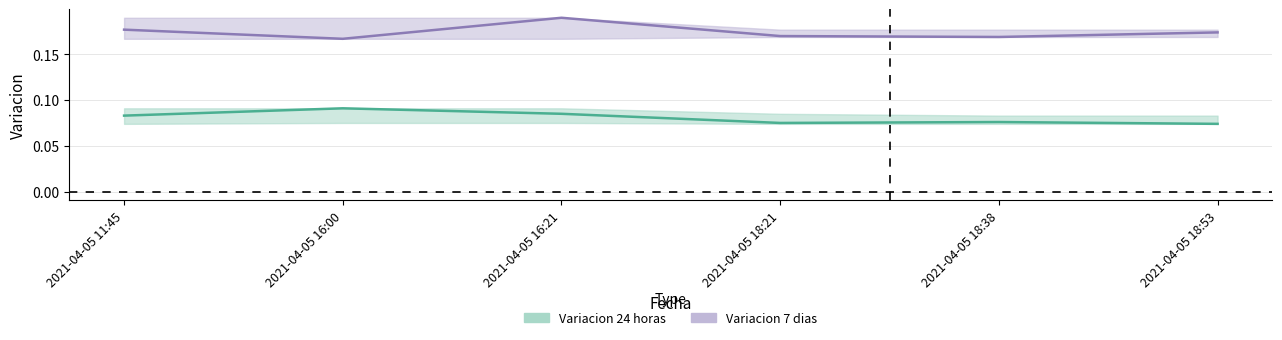

True or false: Variacion 7 dias and Variacion 24 horas intersect in this chart.

False